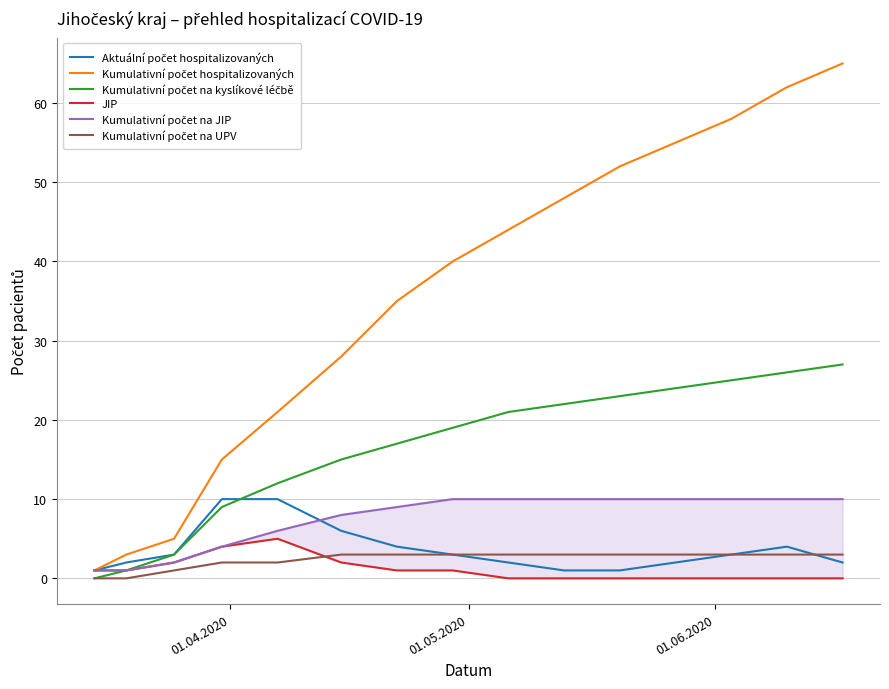

Reading left to right, extract all data points from this chart.

Aktuální počet hospitalizovaných: 1	2	3	10	10	6	4	3	2	1	1	2	3	4	2
Kumulativní počet hospitalizovaných: 1	3	5	15	21	28	35	40	44	48	52	55	58	62	65
Kumulativní počet na kyslíkové léčbě: 0	1	3	9	12	15	17	19	21	22	23	24	25	26	27
JIP: 1	1	2	4	5	2	1	1	0	0	0	0	0	0	0
Kumulativní počet na JIP: 1	1	2	4	6	8	9	10	10	10	10	10	10	10	10
Kumulativní počet na UPV: 0	0	1	2	2	3	3	3	3	3	3	3	3	3	3